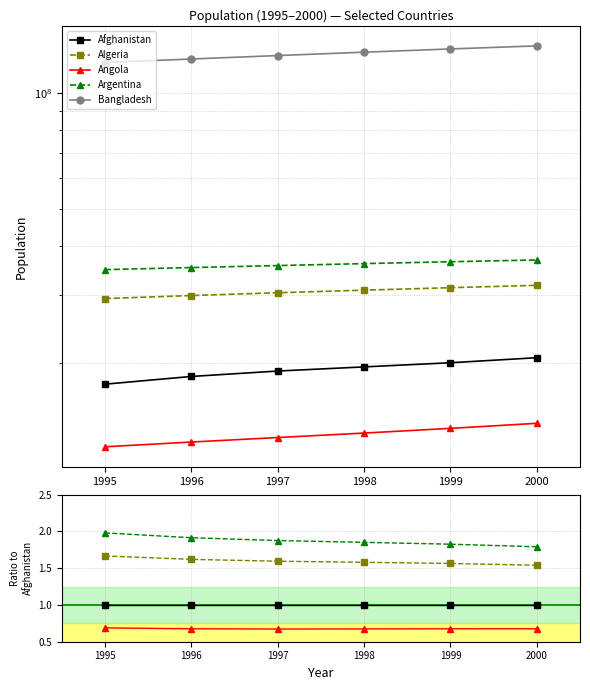

Read the Angola value at 1997.

0.7